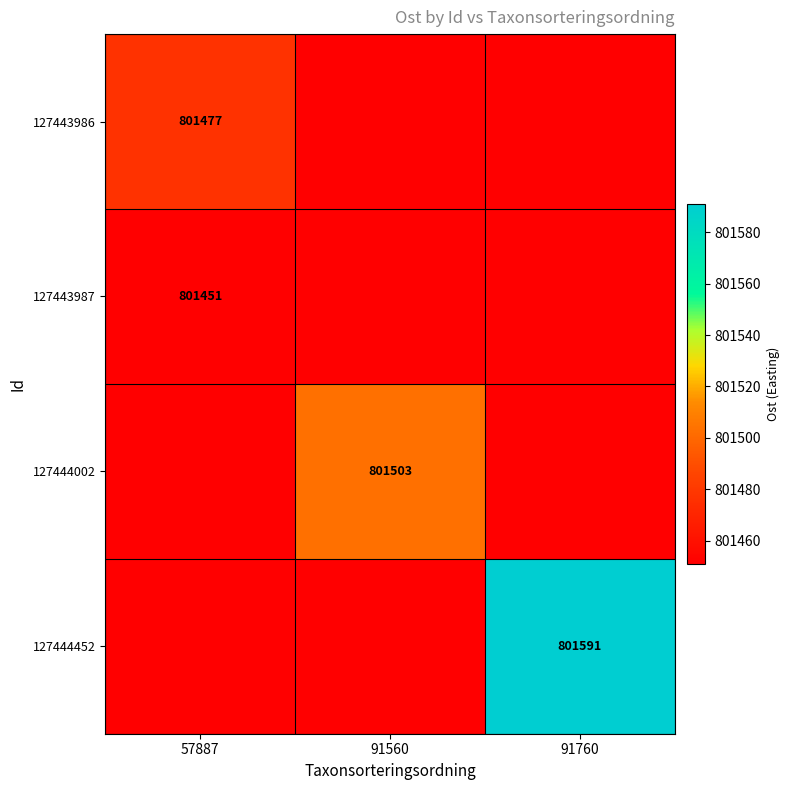

What is the average value of the 127443987 series?

801451